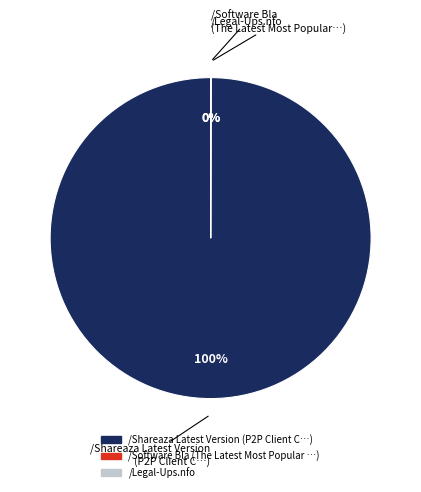

To the nearest percent, what is the difference between the largest and smallest slice percentages?

100%